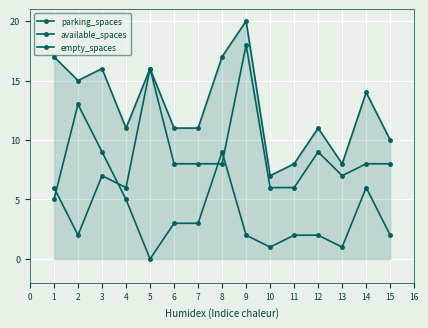

How many lines are shown in the chart?

3